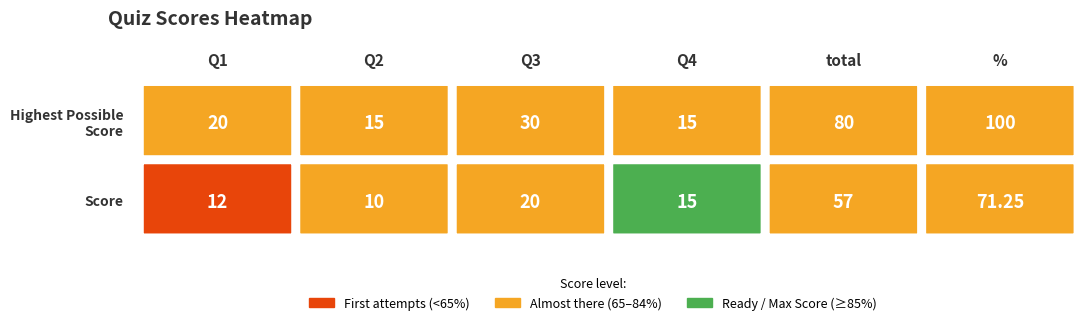

What is the average value of the Highest Possible Score series?

43.3